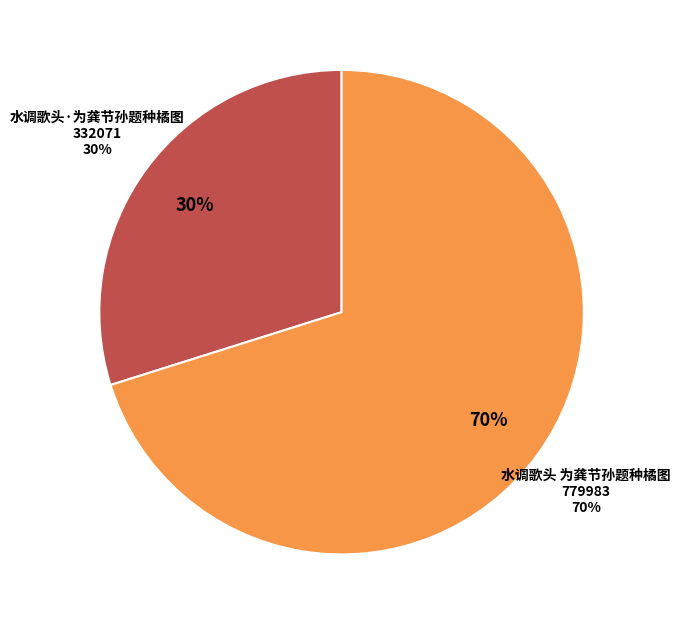

To the nearest percent, what is the average slice percentage?

50%